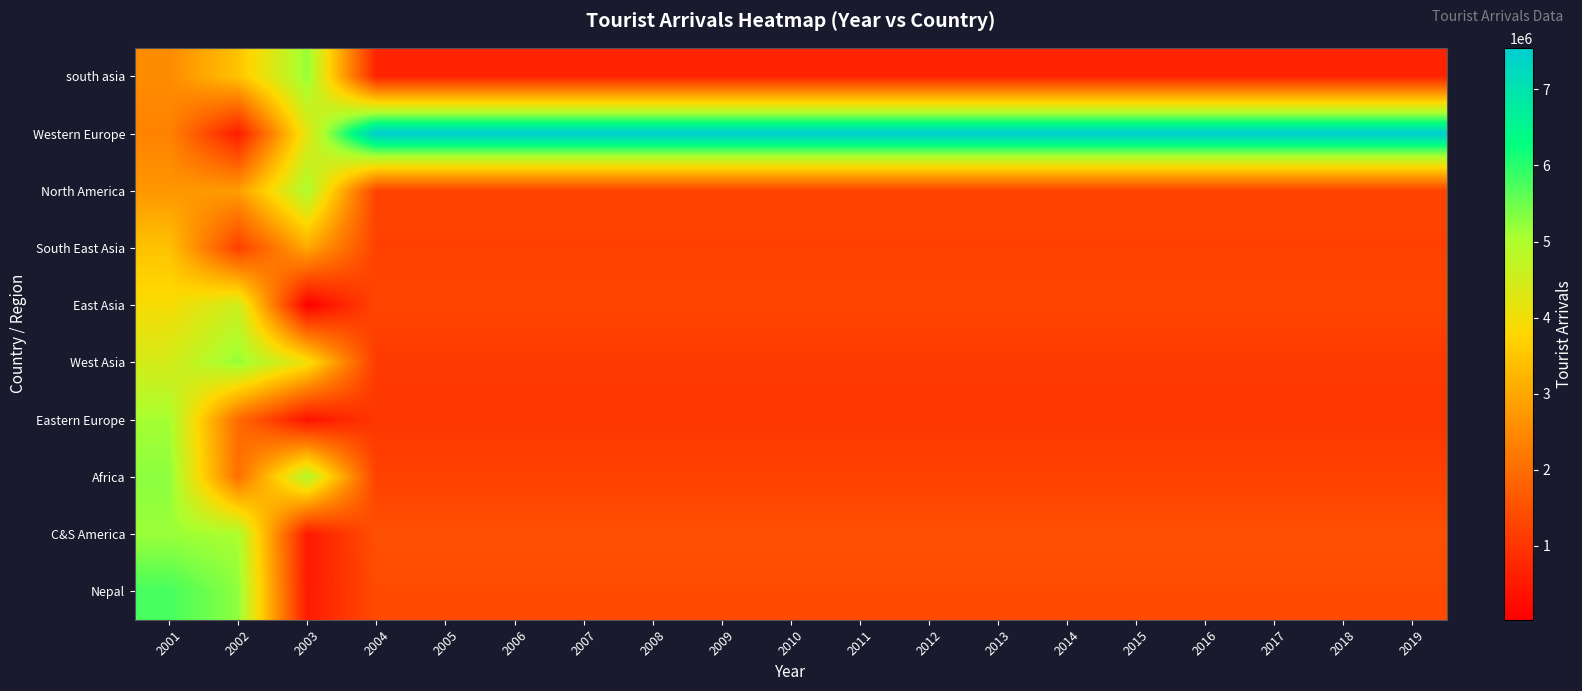

At how many categories does at least one series exceed 5947175?

16